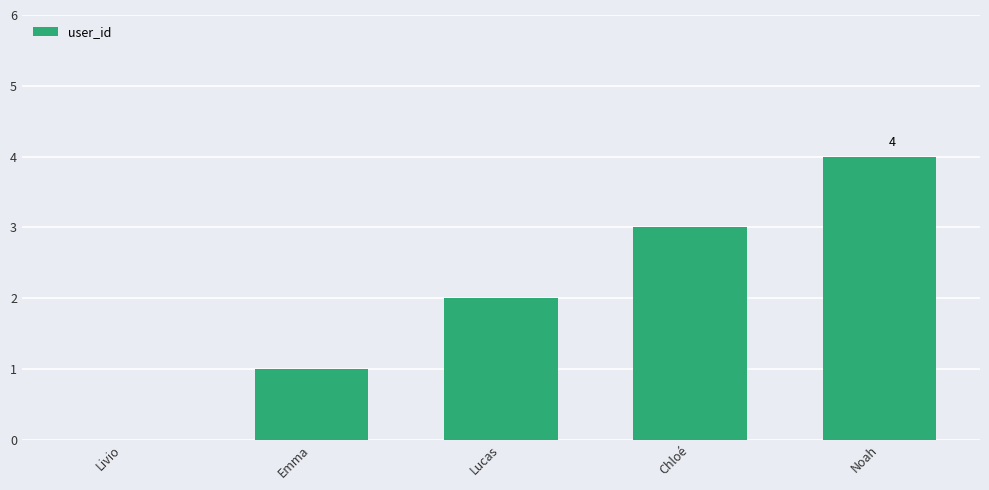

Count the number of data series in this chart.

1